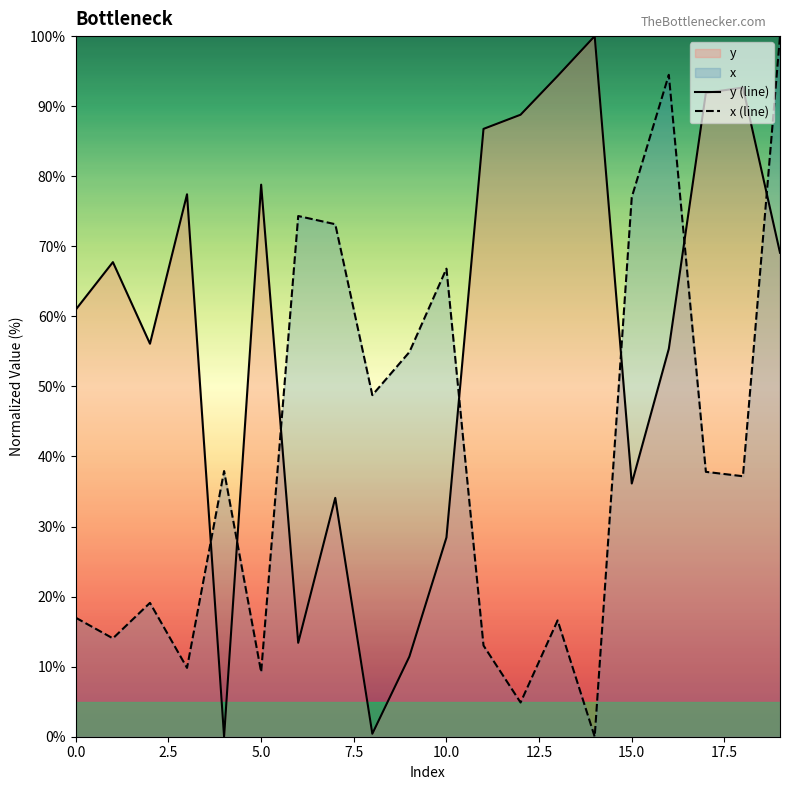

What is the difference between the maximum and minimum values in the x (line) series?

100.0